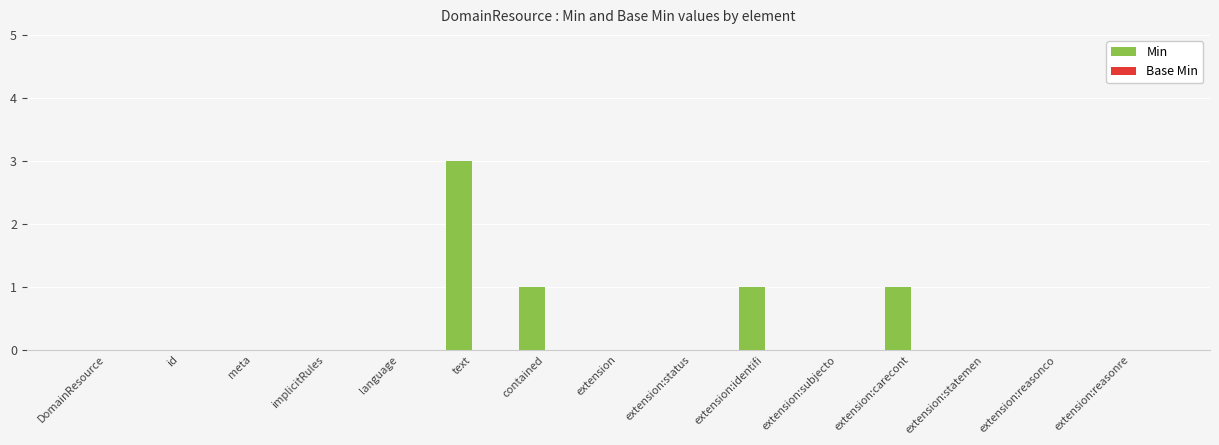

Read the value at text.

3